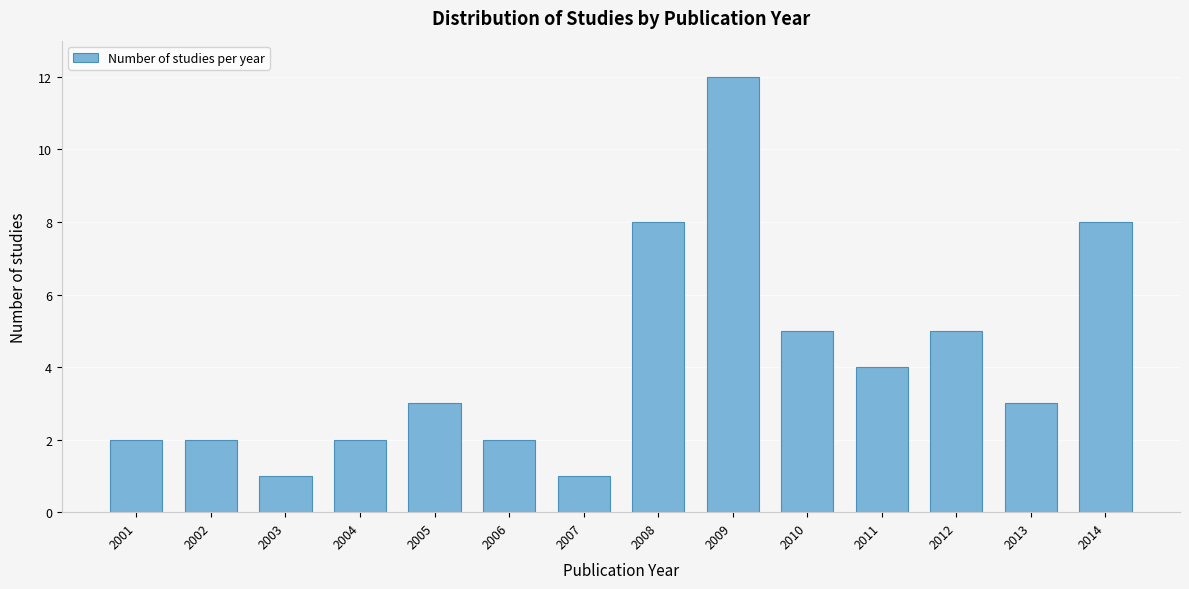

Reading right to left, extract all data points from this chart.

8	3	5	4	5	12	8	1	2	3	2	1	2	2